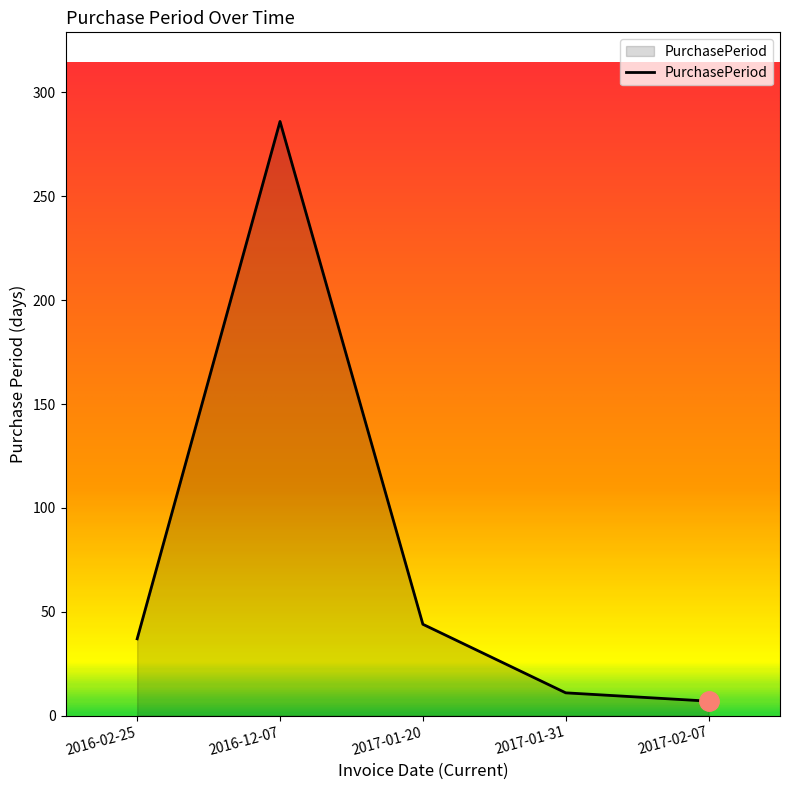

How many values are below 37?

2